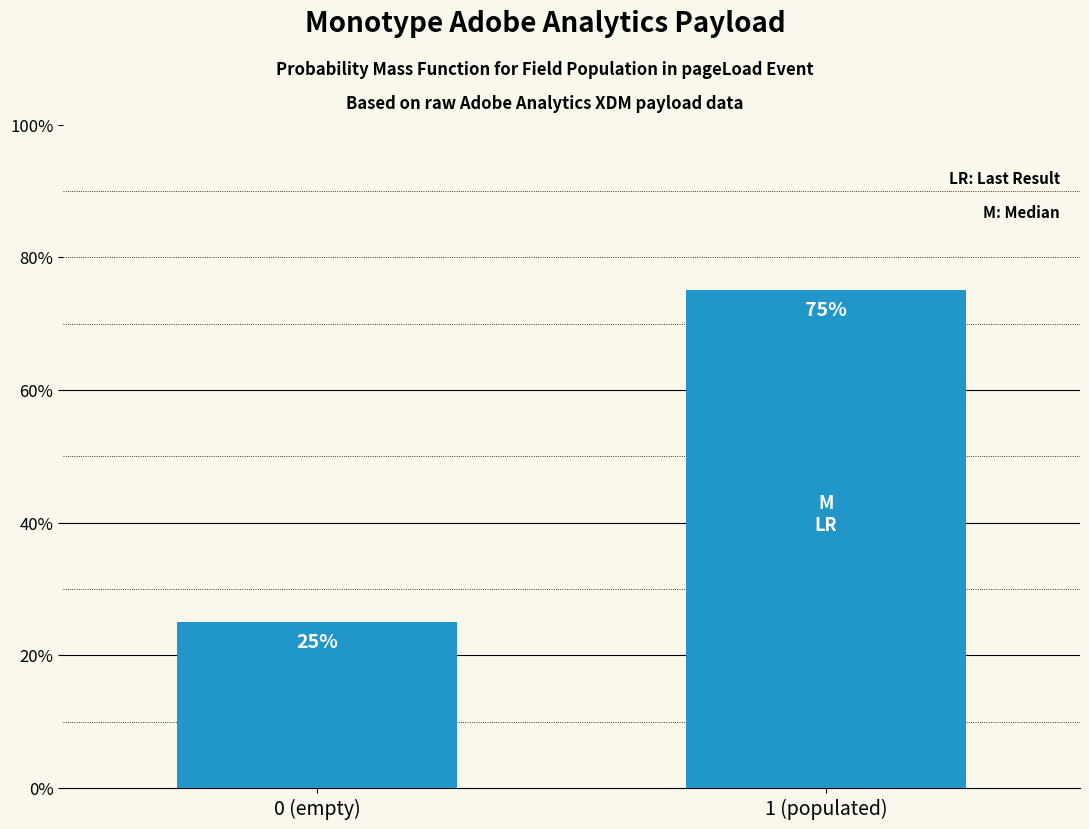

What is the maximum value shown in the chart?

75